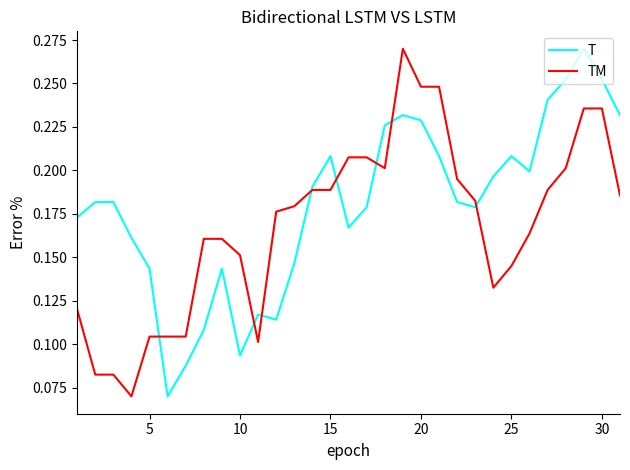

What are all the series names shown in the legend?

T, TM